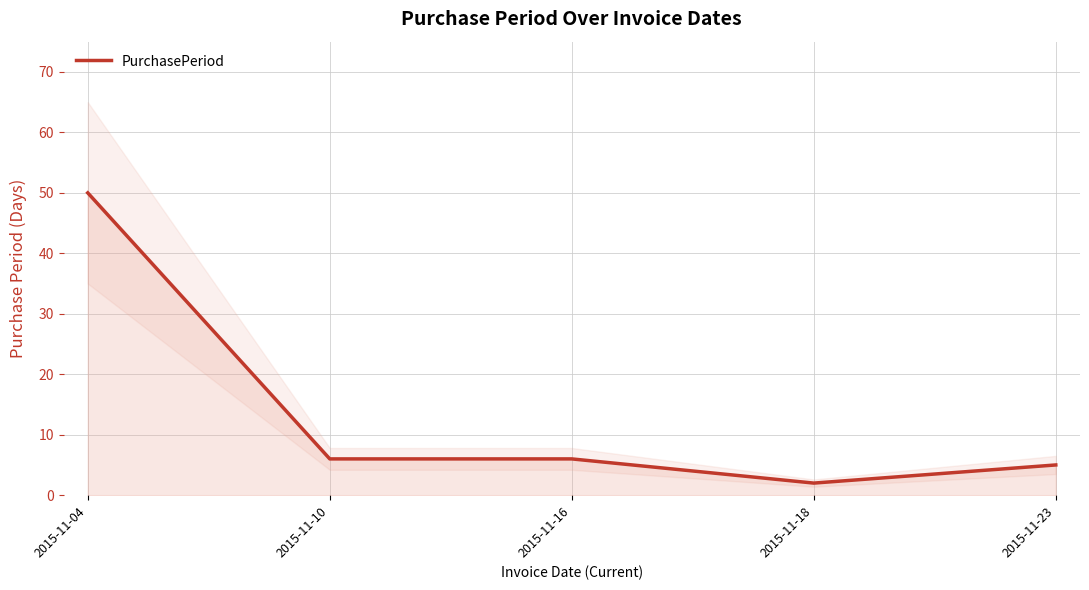

Approximately how many times larger is the value at 2015-11-23 compared to 2015-11-16?

0.8